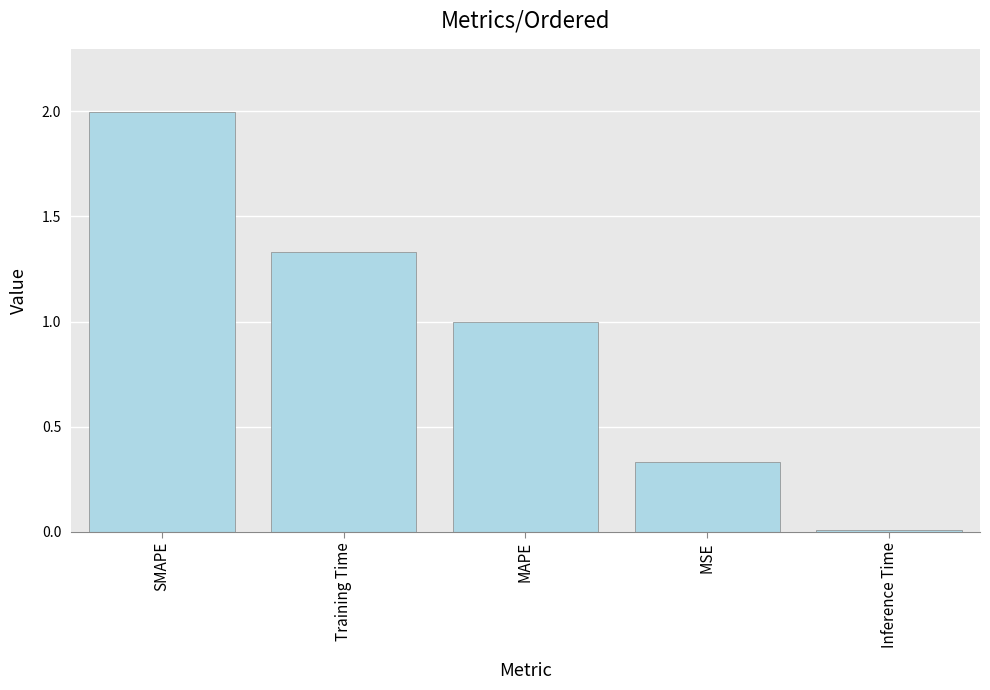

At which category does the chart reach its peak across all series?

SMAPE